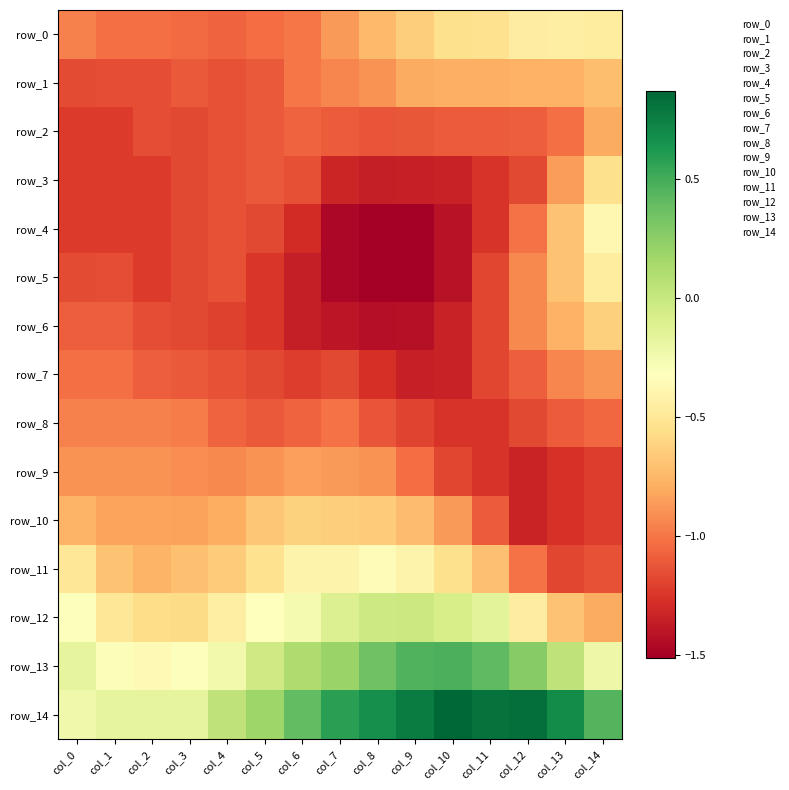

Which label corresponds to the smallest value in the chart?

col_8